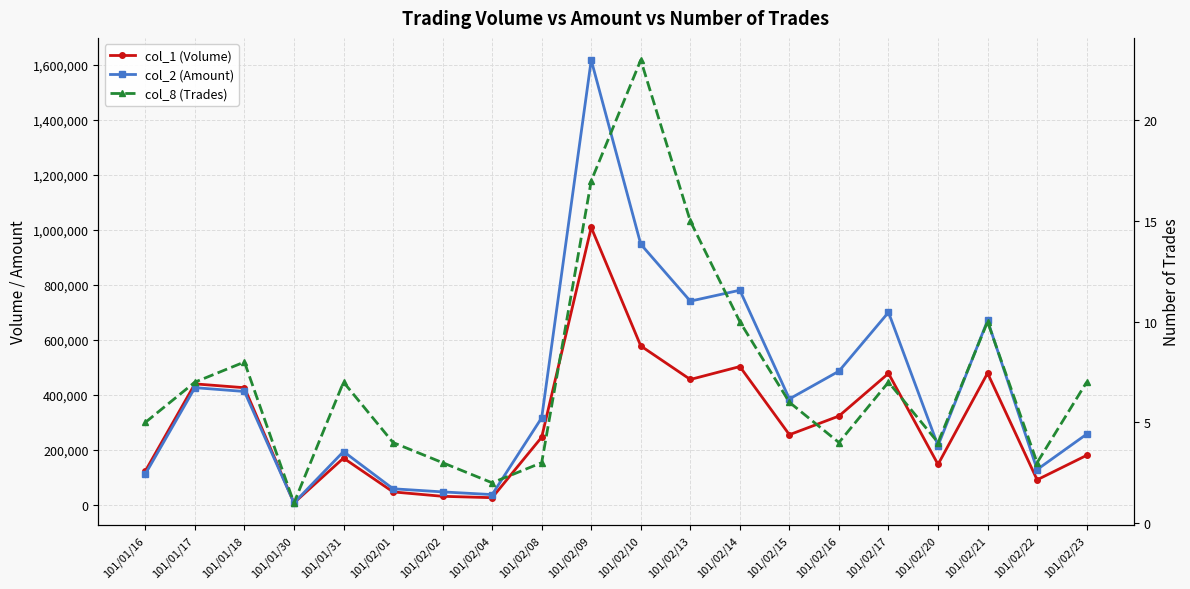

Reading left to right, extract all data points from this chart.

col_1 (Volume): 122000	439000	425000	6000	169000	46000	30000	25000	245000	1008000	577000	455000	502000	254000	322000	477000	146000	478000	90000	179000
col_2 (Amount): 110940	425230	411300	5880	192840	57420	46050	36250	315500	1617020	946980	739970	779700	384240	485200	699240	214170	669590	127300	256060
col_8 (Trades): 5	7	8	1	7	4	3	2	3	17	23	15	10	6	4	7	4	10	3	7